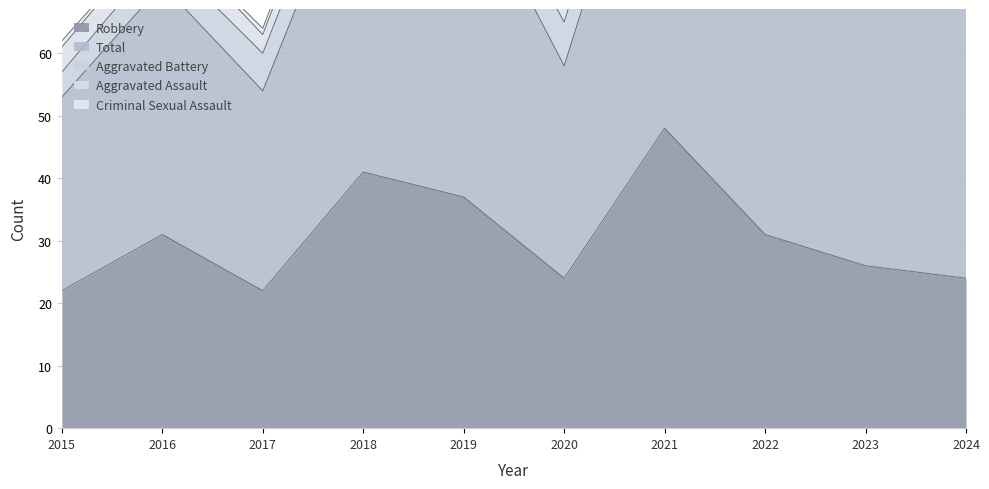

Is it true that Criminal Sexual Assault equals 3 at 2023?

True